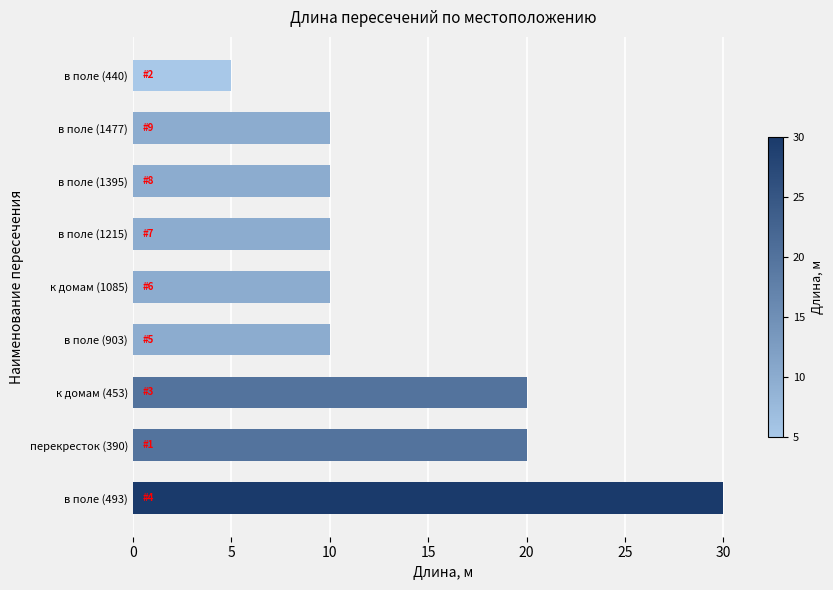

Approximately how many times larger is the value at в поле (1215) compared to в поле (440)?

2.0